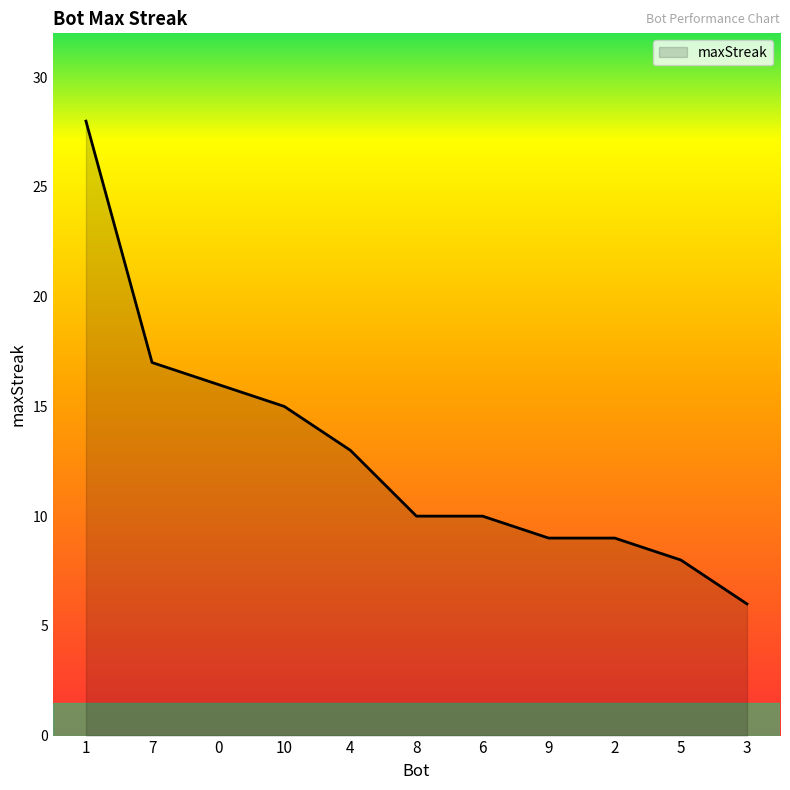

True or false: the data shows 4 at 8.

False